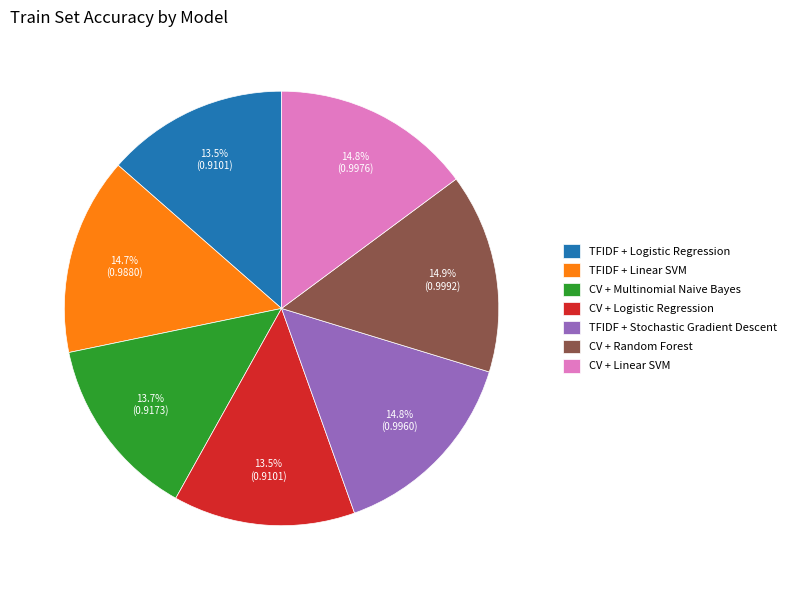

Is TFIDF + Logistic Regression the majority of the pie?

No